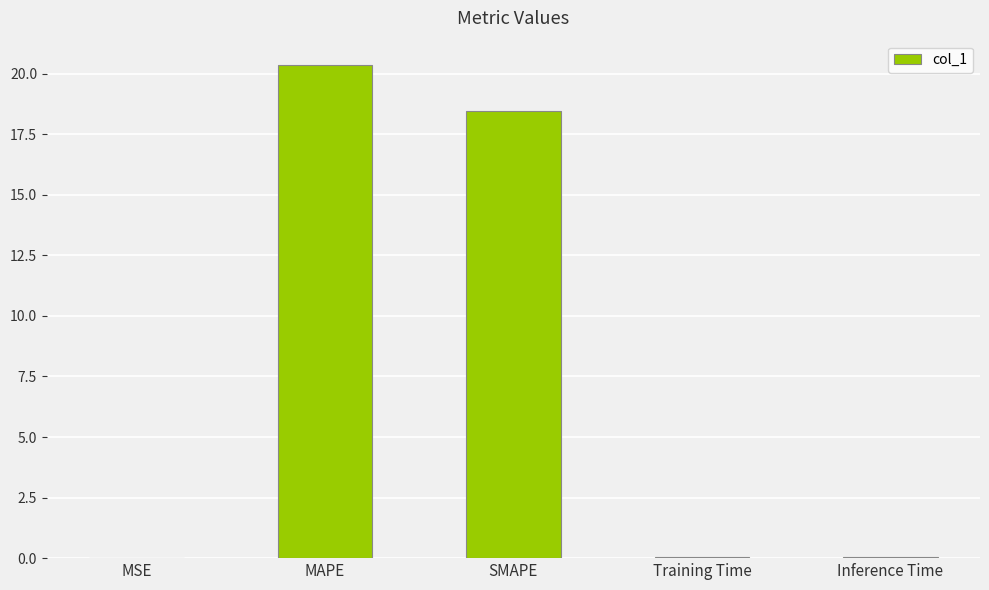

What is the sum of all values?

38.9